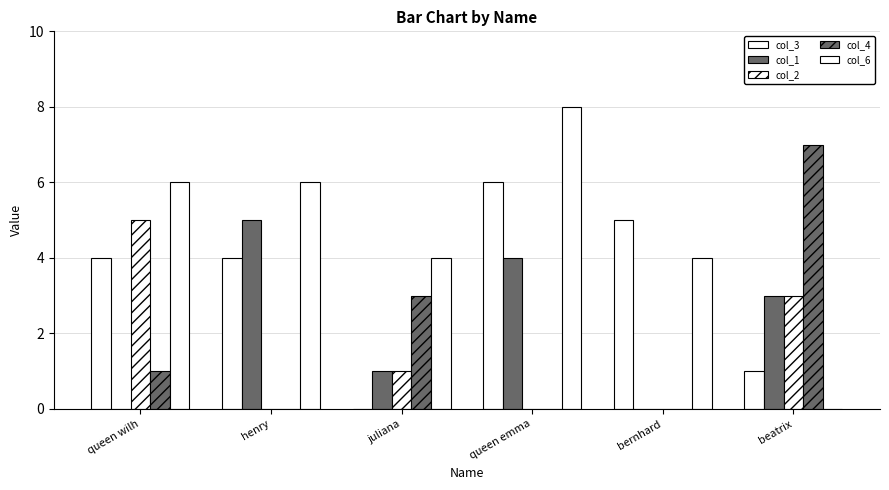

Are the bars horizontal?

No